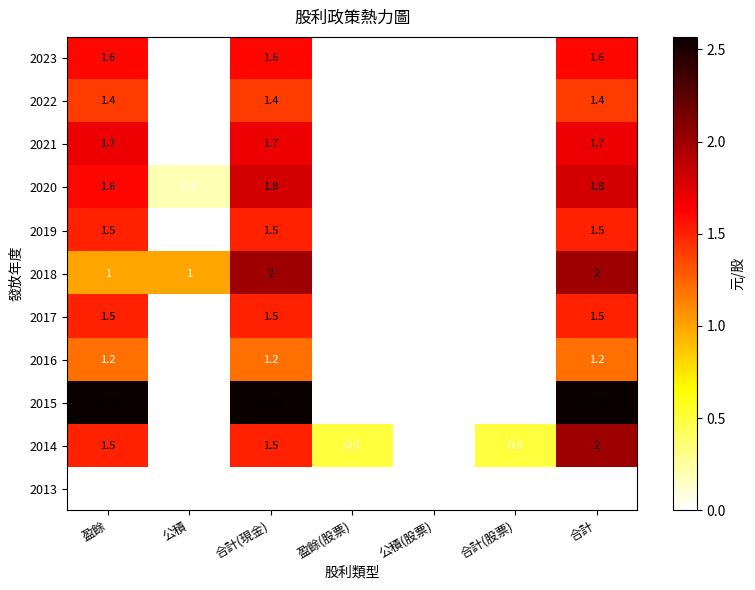

At which category is the sum across all series the highest?

合計